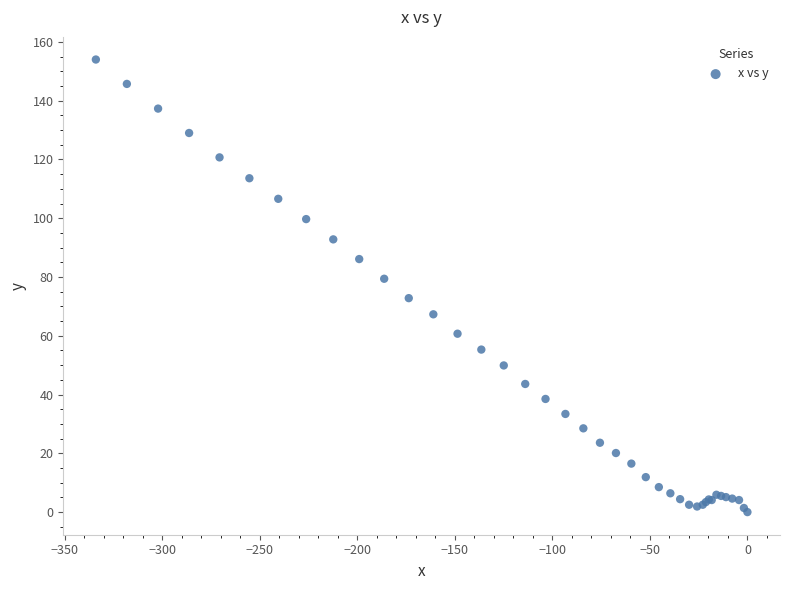

What Y value in the scatter plot is closest to 77?

79.4